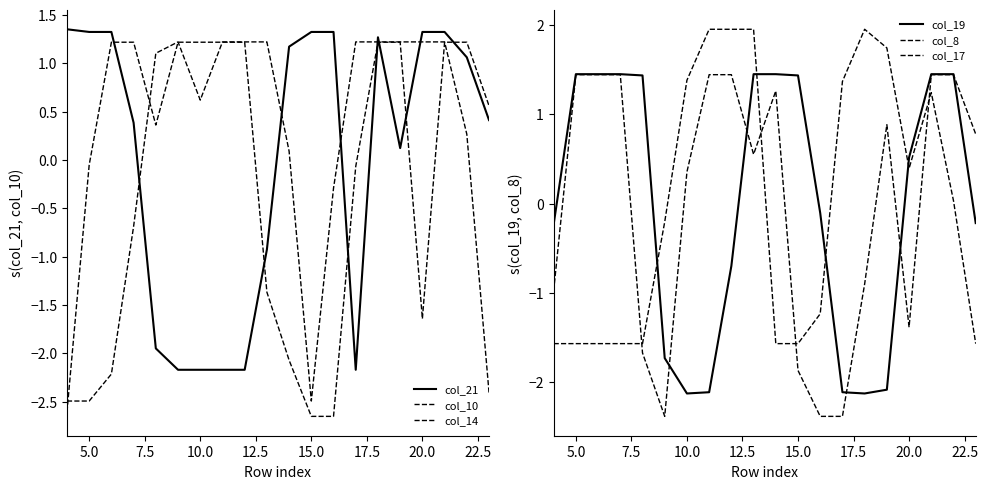

At how many categories does at least one series exceed 1?

19